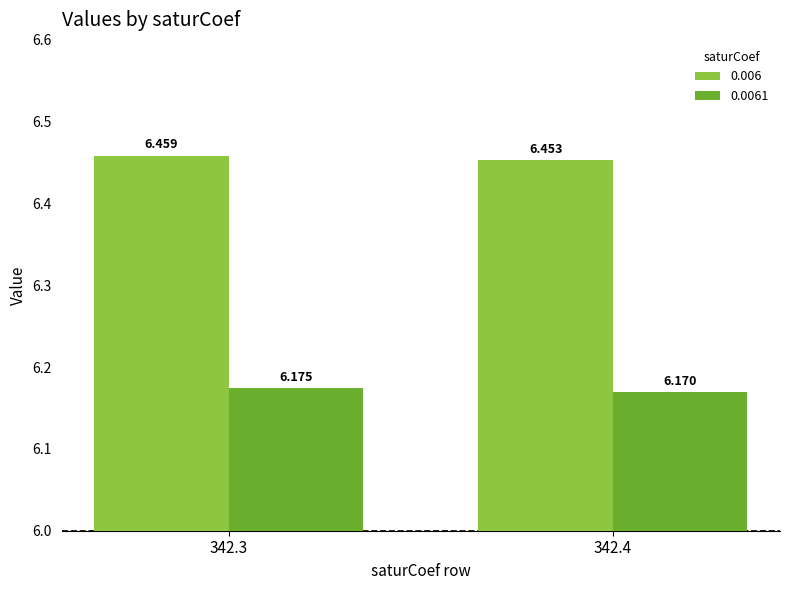

Is the value of 0.0061 at 342.4 greater than the value of 0.006 at 342.4?

No